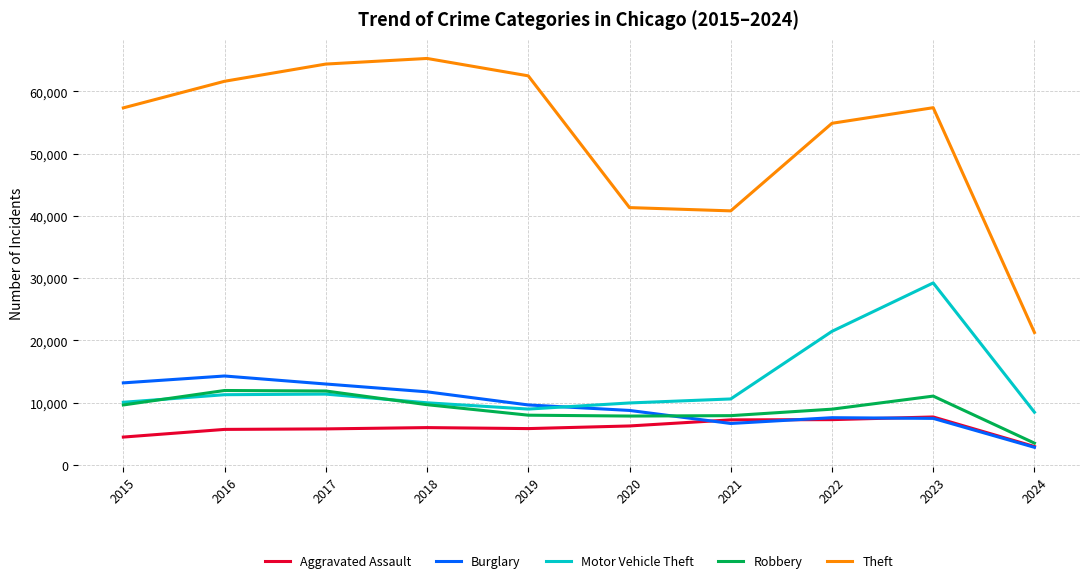

Between 2019 and 2024, which series saw the biggest shift?

Theft